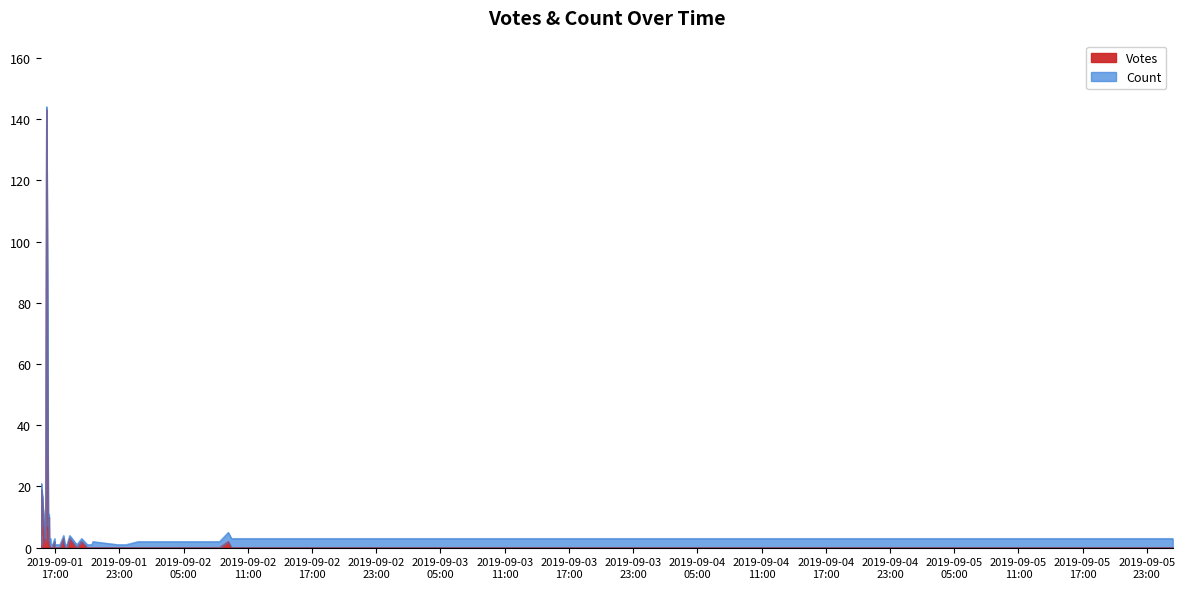

What is the spread (max minus min) of values at 2019-09-01 15:41?

2